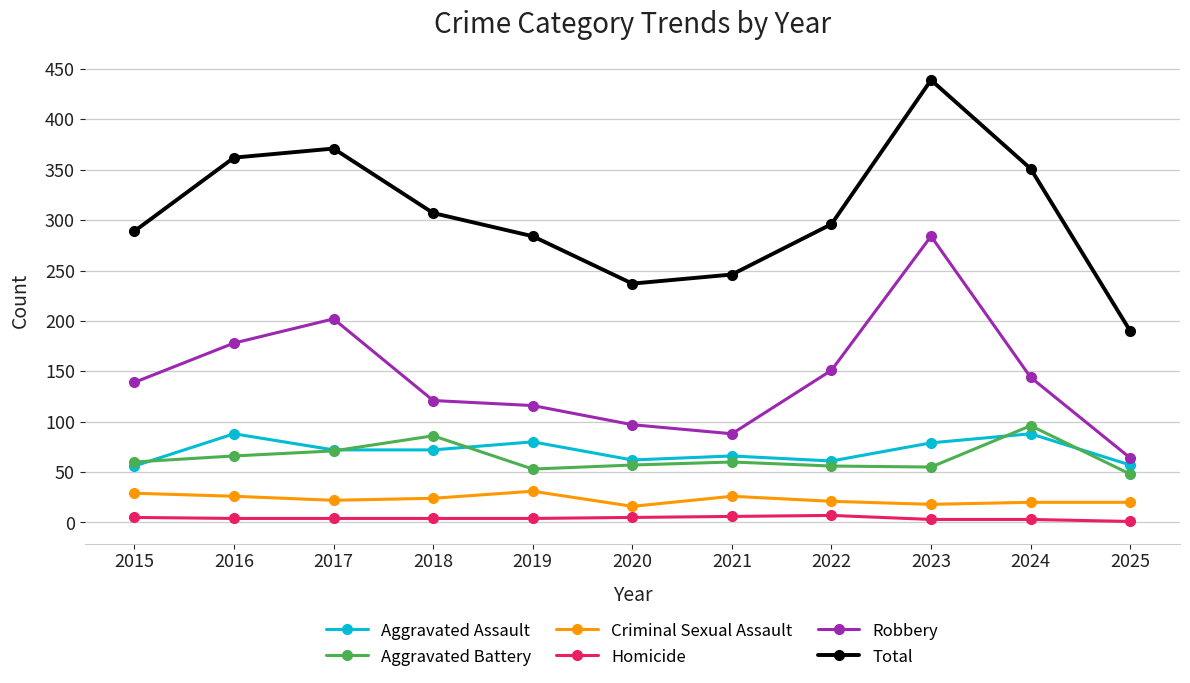

Count the number of data series in this chart.

6